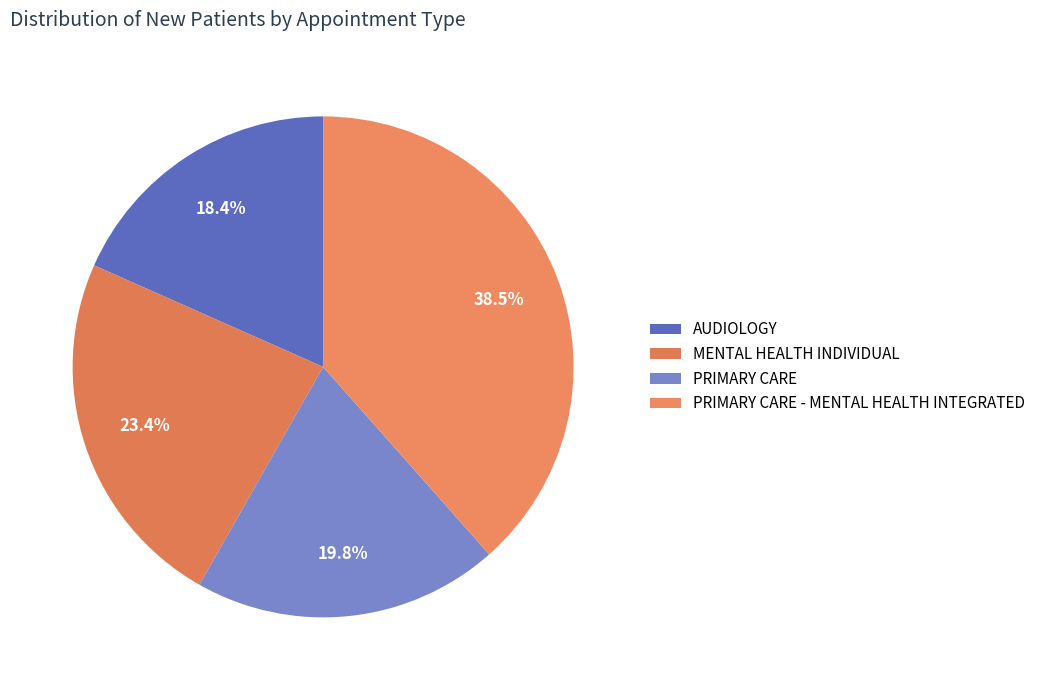

How much of the chart is everything except MENTAL HEALTH INDIVIDUAL?

76.6%